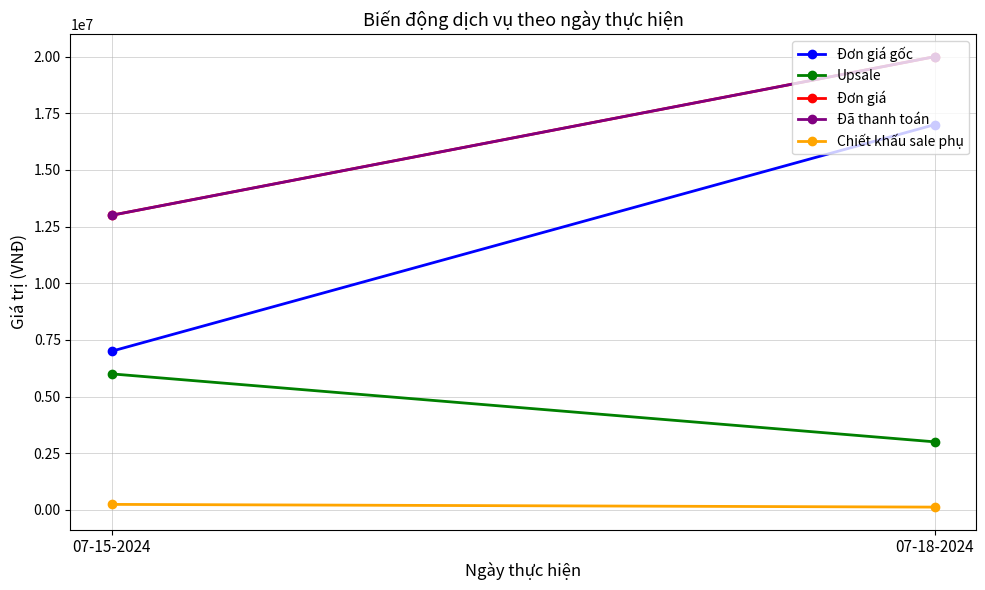

How many values in the Đã thanh toán series are below 20000000?

1